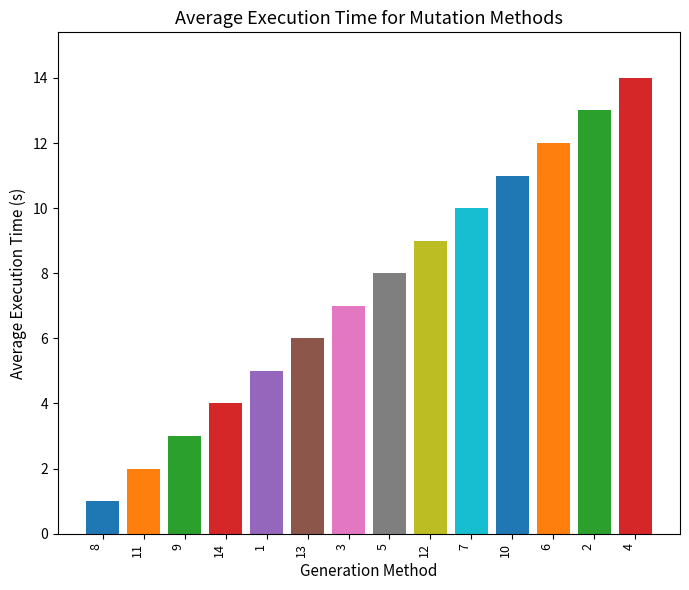

The chart shows a value of 9 at 12. True or false?

True